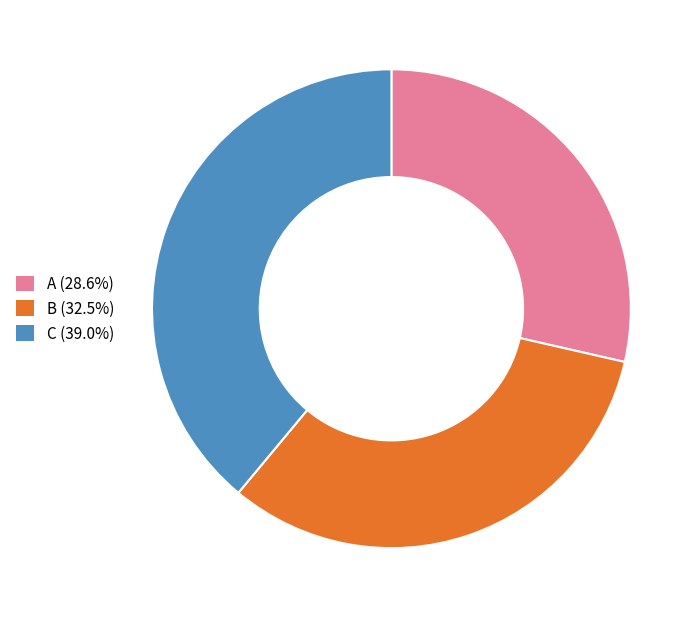

Count the number of slices in the pie.

3